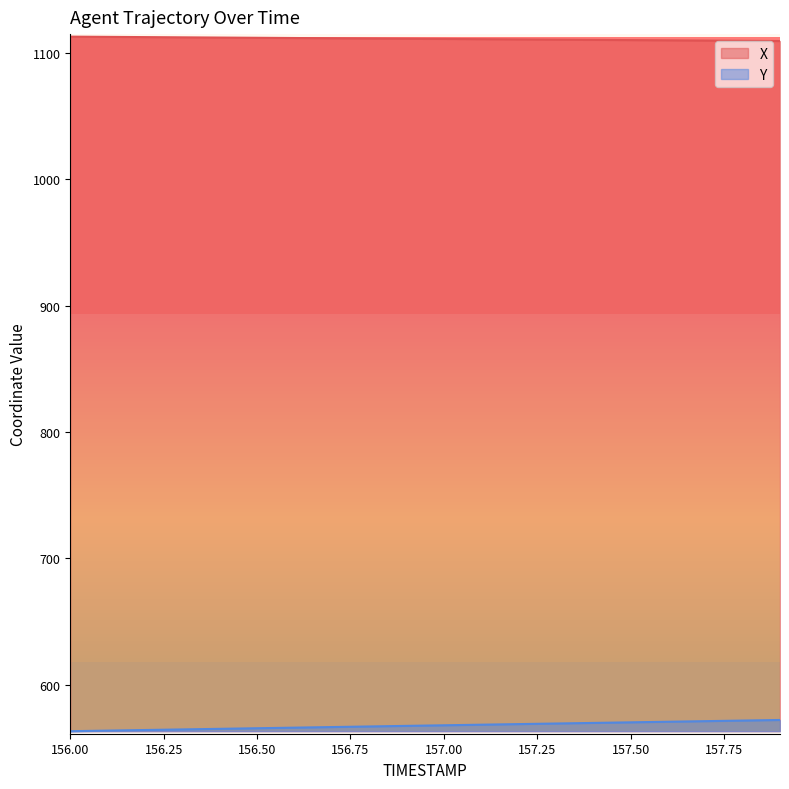

Is it true that X equals 1849.9 at 157.0?

False